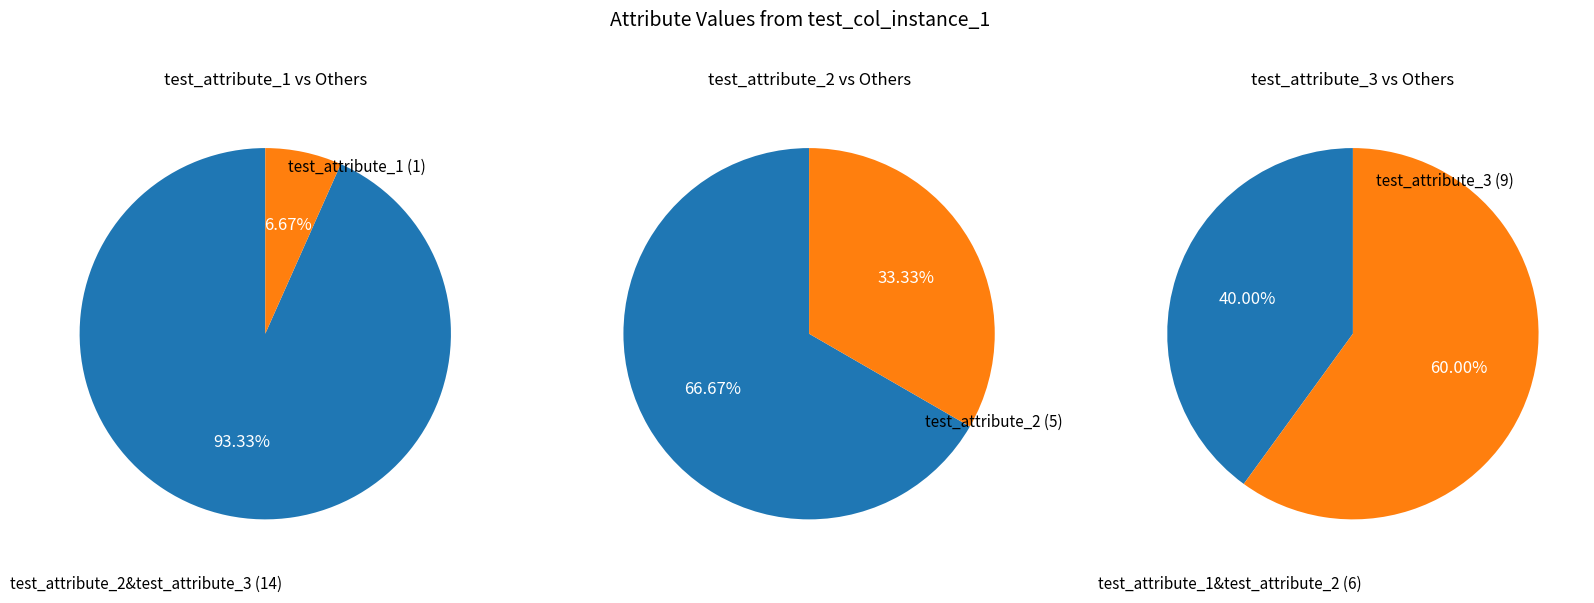

Which has a higher value, test_attribute_3 or test_attribute_1?

test_attribute_3